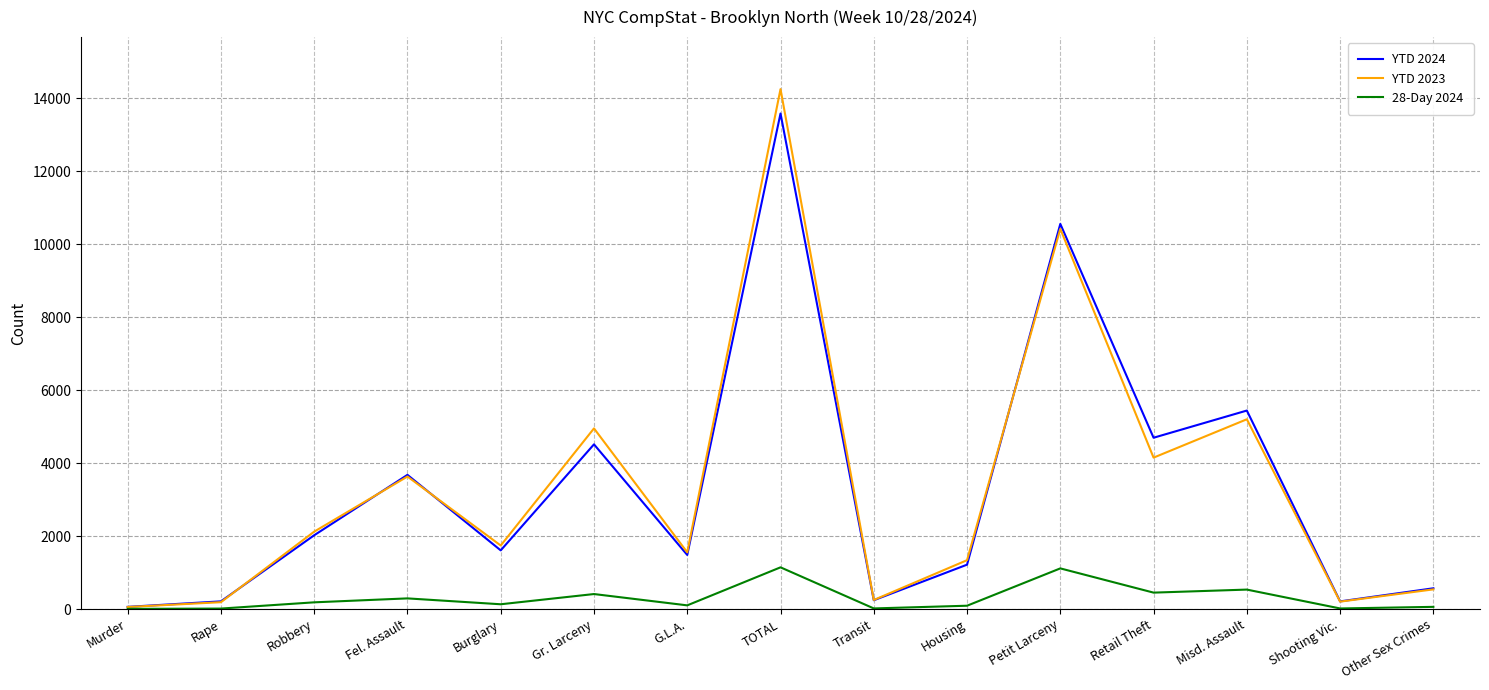

What is the smallest value displayed?

6